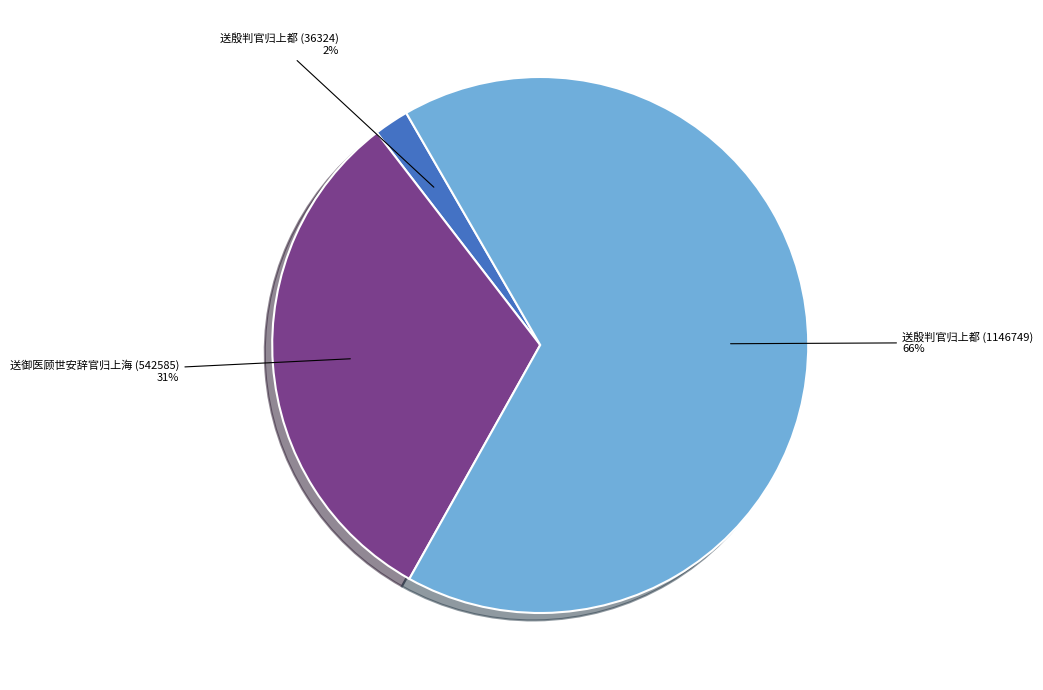

Rank the categories by value from lowest to highest.

送殷判官归上都 (36324), 送御医顾世安辞官归上海 (542585), 送殷判官归上都 (1146749)